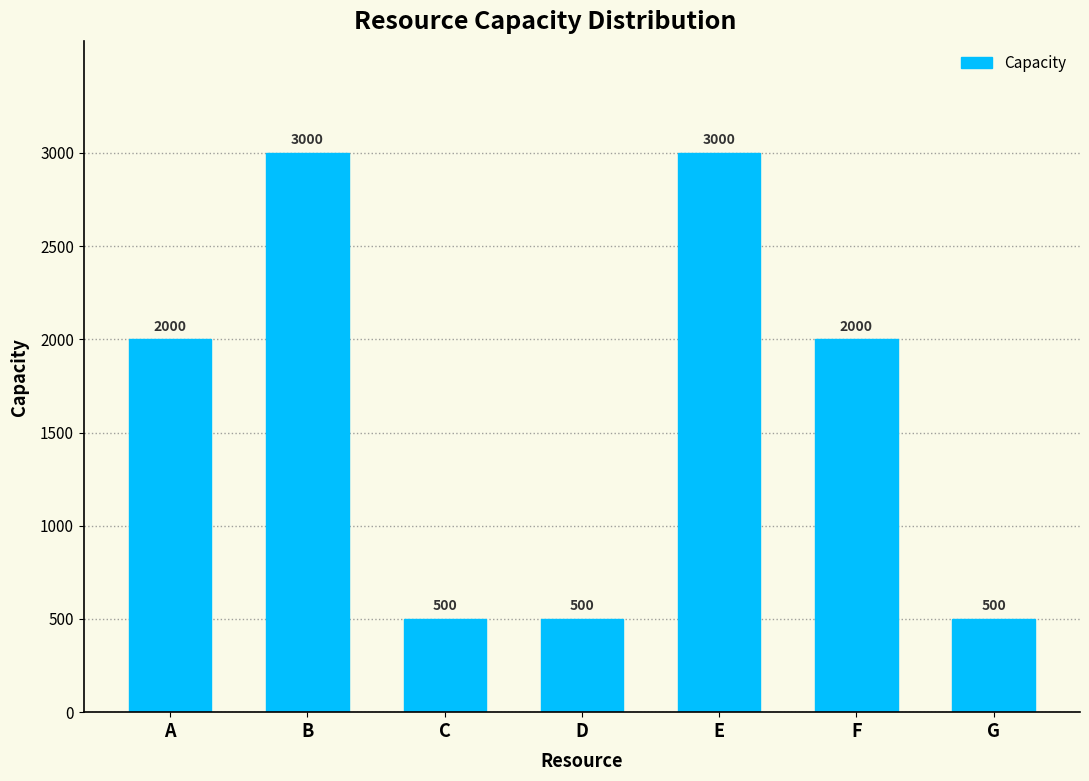

What is the sum of the values at F and D?

2500